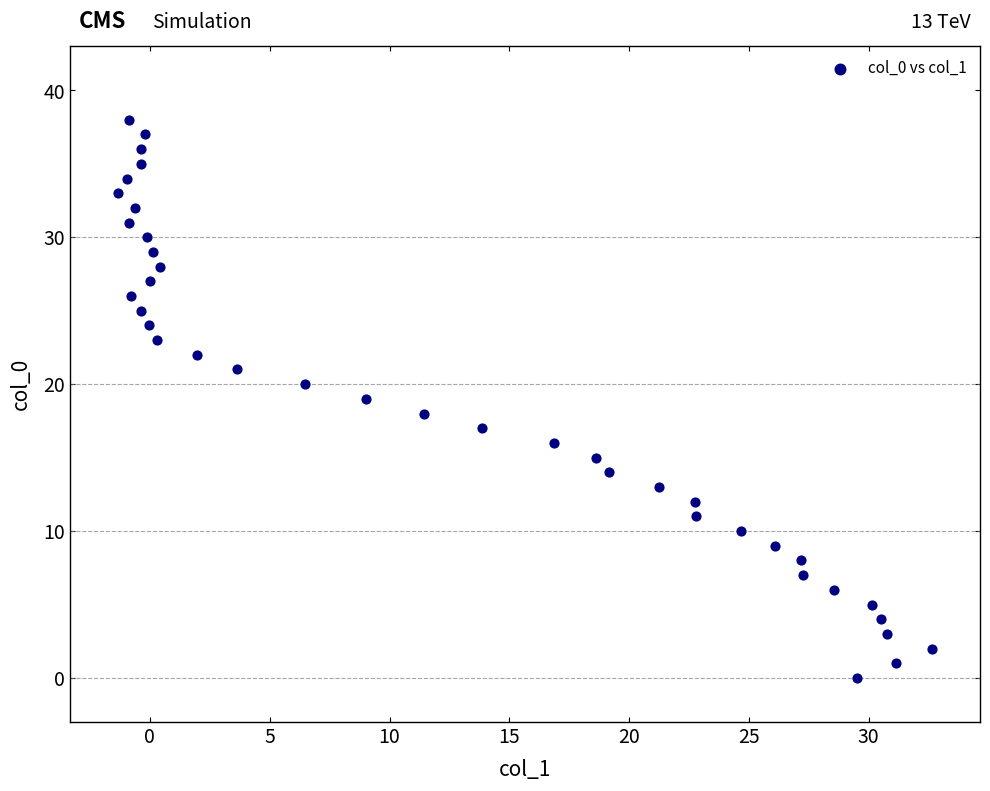

What is the range of Y values (max minus min)?

38